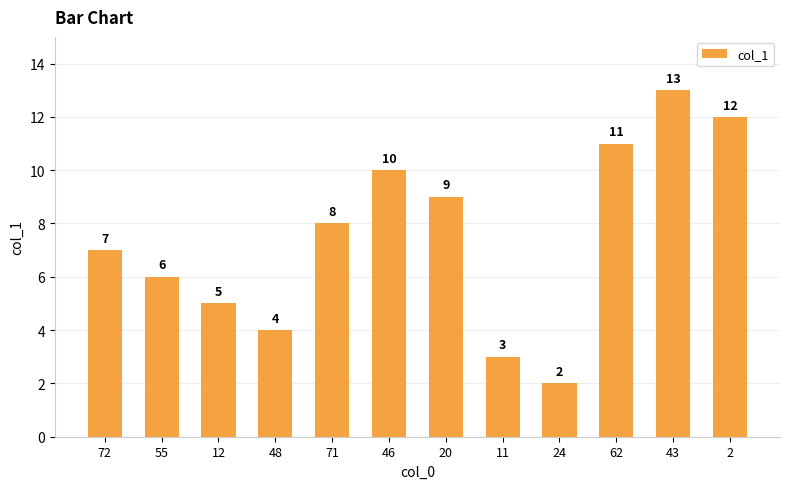

Does the chart contain stacked bars?

No